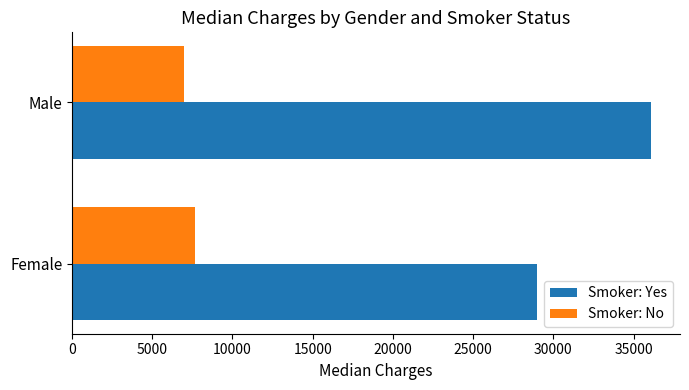

At which label is Smoker: Yes closest to 32517?

Female